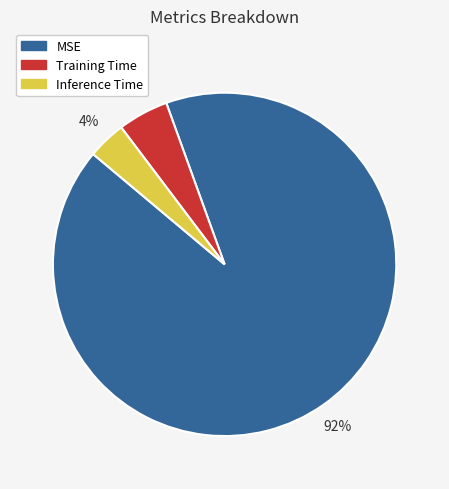

To the nearest percent, what percentage of the pie is Inference Time?

4%